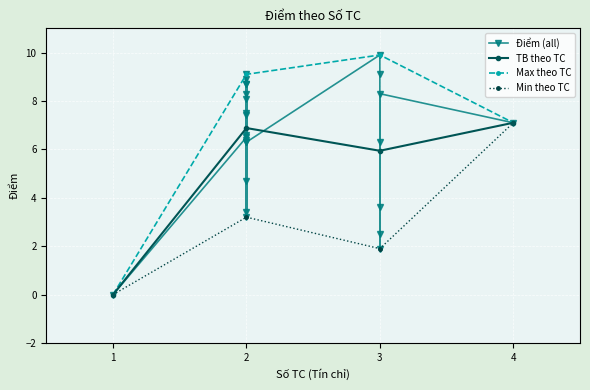

Read the Max theo TC value at 3.

9.9